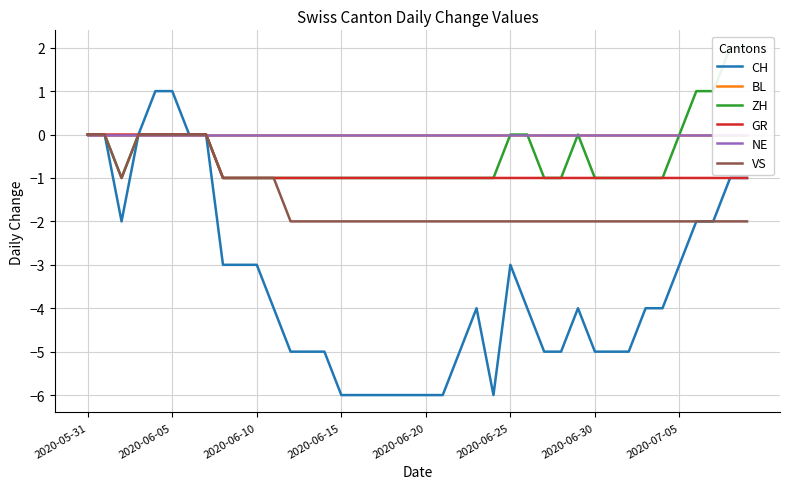

Is the value of CH at 19 greater than the value of ZH at 21?

No